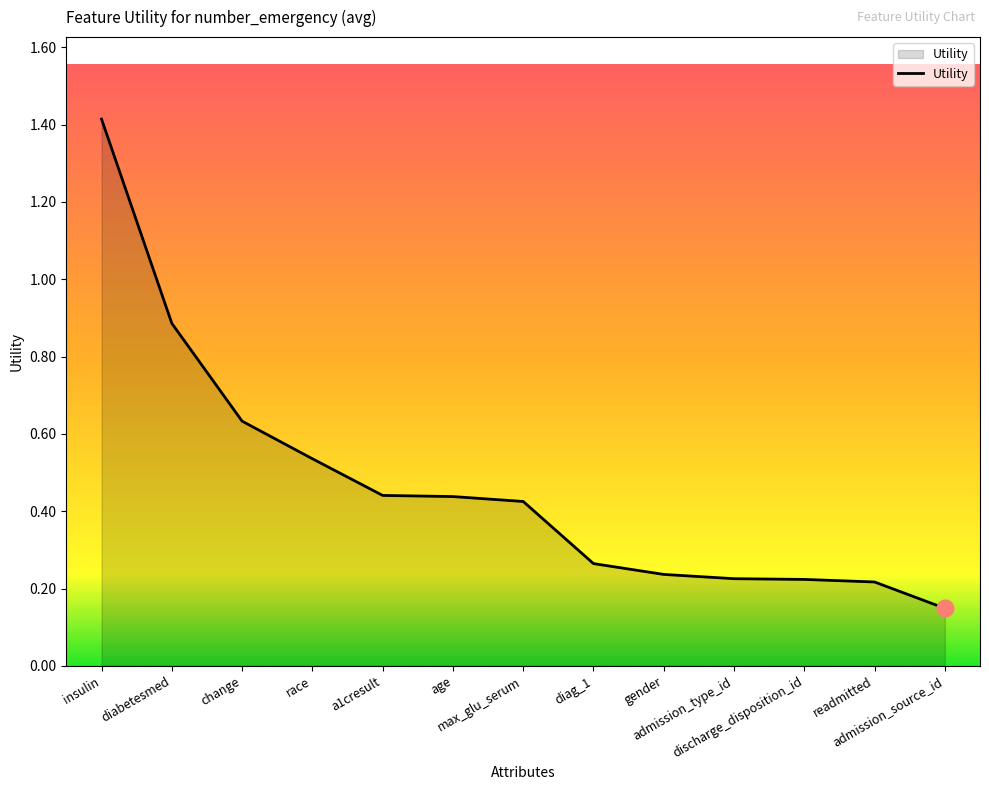

What is the greatest value displayed?

1.4